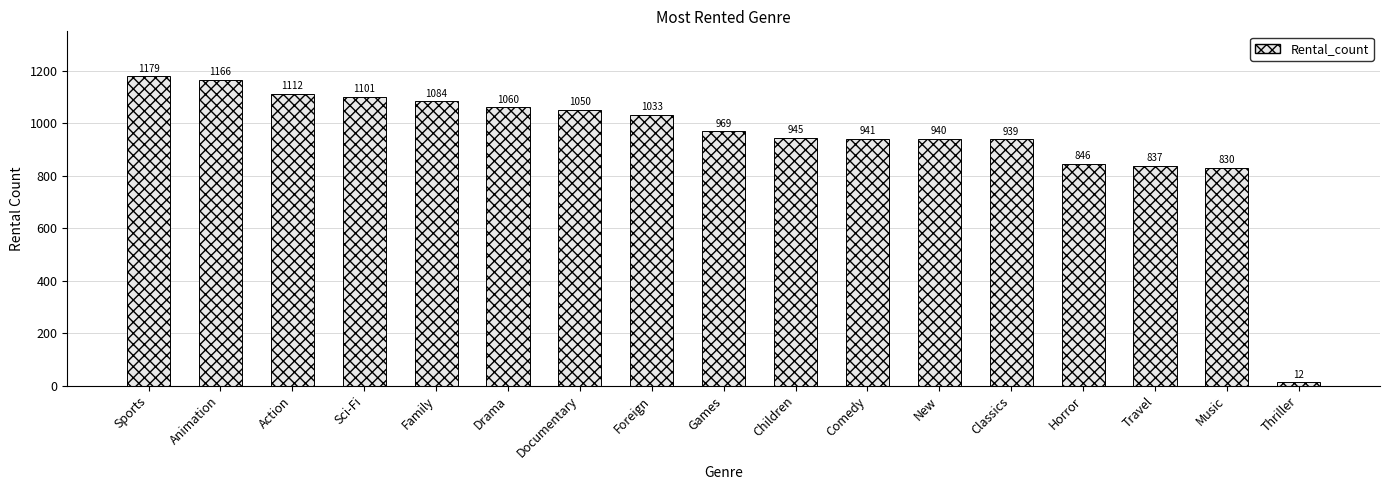

The chart shows a value of 945 at Children. True or false?

True